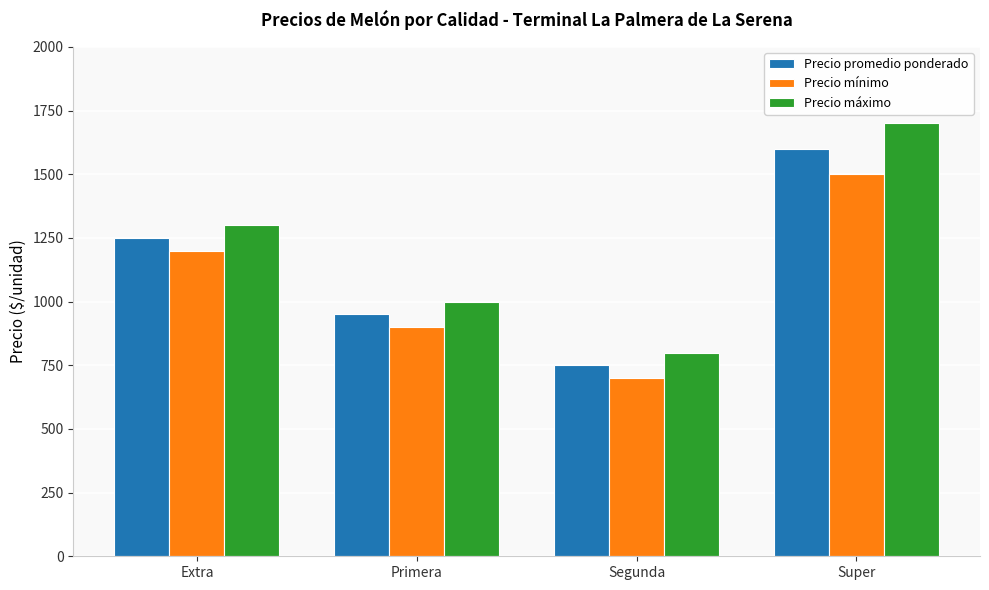

What is the highest value of the Precio máximo series?

1700